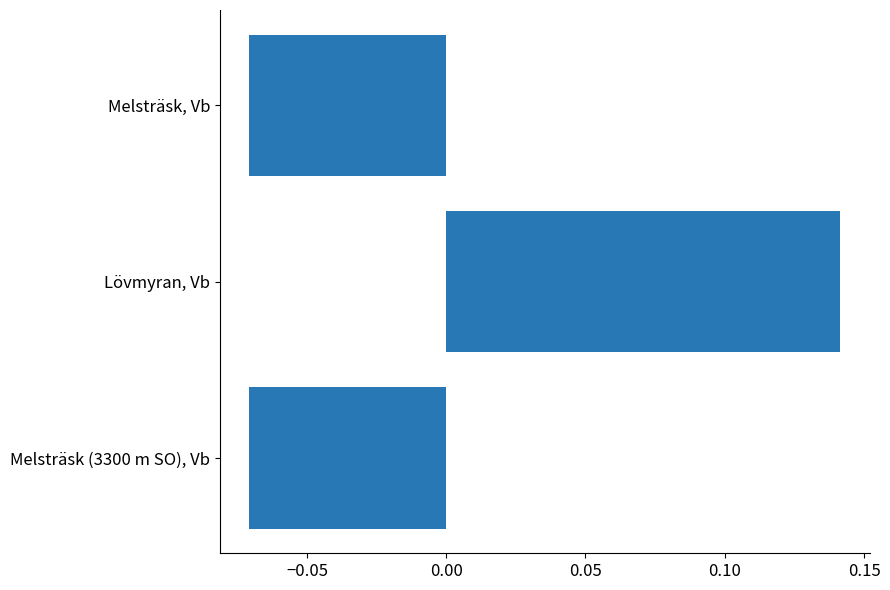

True or false: the data shows -0.0 at Melsträsk, Vb.

False